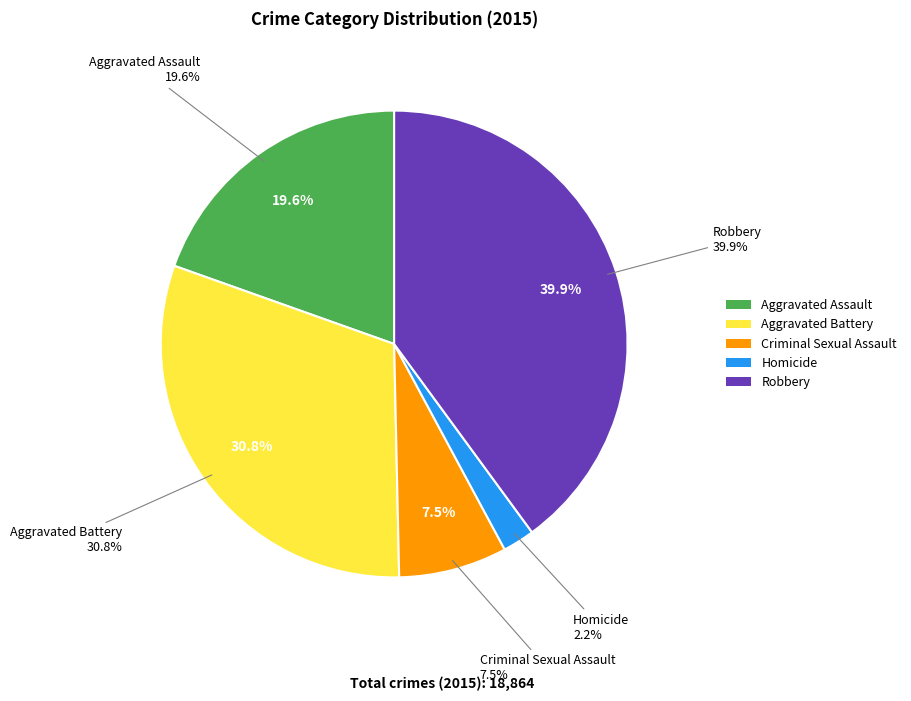

Rank the categories by value from highest to lowest.

Robbery, Aggravated Battery, Aggravated Assault, Criminal Sexual Assault, Homicide